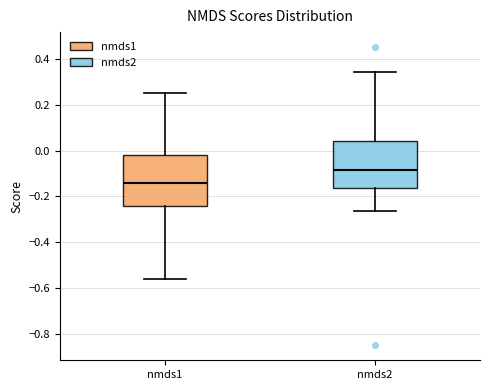

Reading left to right, read every box against the y-axis: the position of its median line, the range the box covers, and the ends of its whiskers. The values are not printed on the chart, so give them approximately, as read against the axis.

nmds1: median -0.14, box -0.24 to -0.02, whiskers -0.56 to 0.26
nmds2: median -0.08, box -0.16 to 0.04, whiskers -0.26 to 0.34